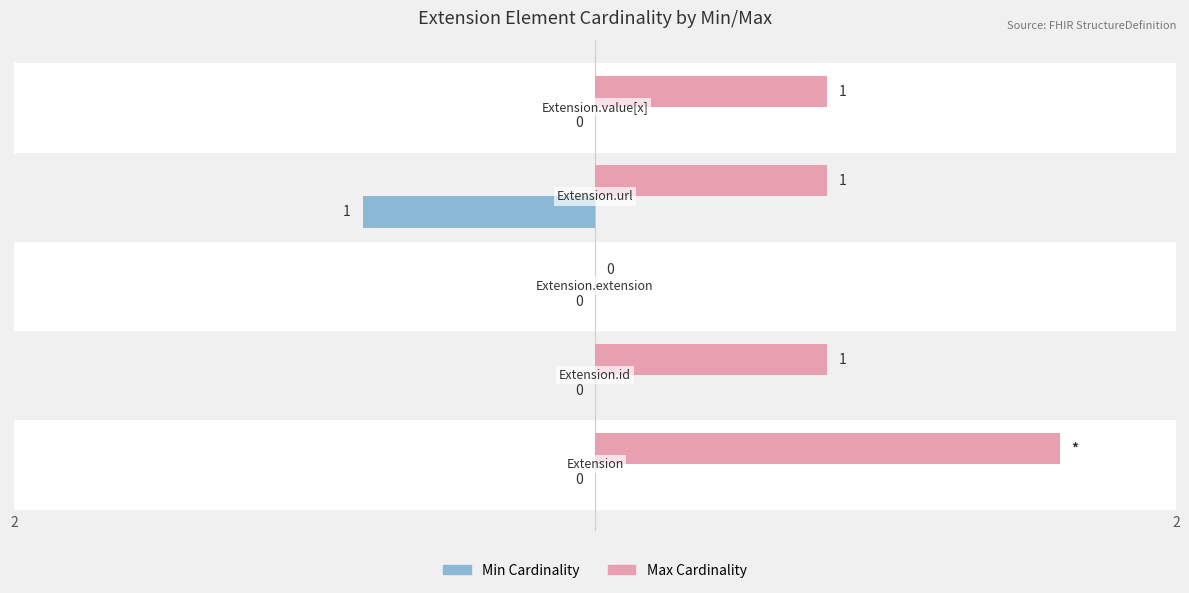

What is the maximum value for Max Cardinality?

2